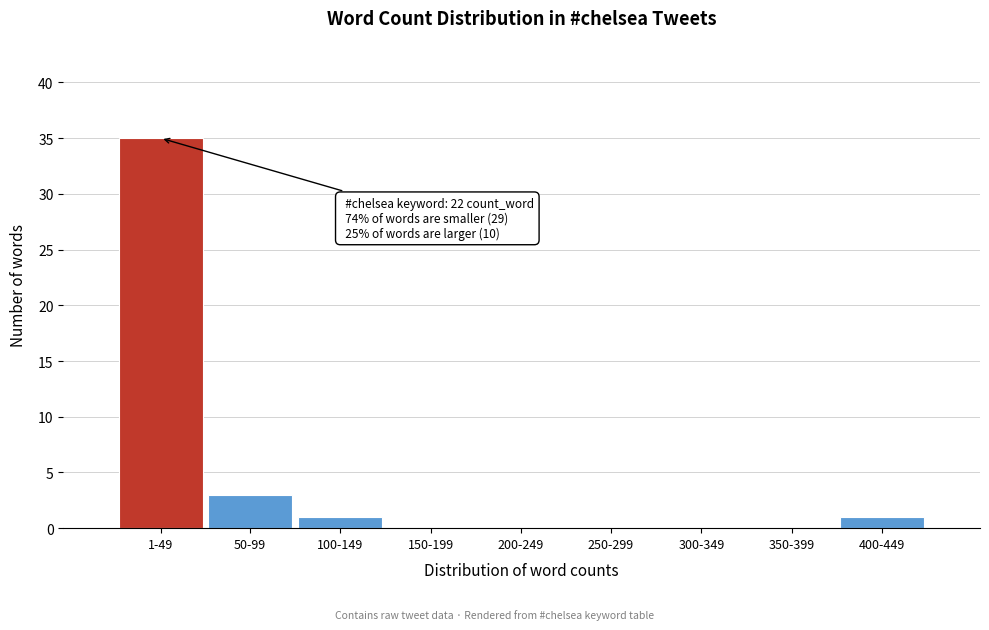

Reading left to right, list all the values displayed in this chart.

1-49=35	50-99=3	100-149=1	150-199=0	200-249=0	250-299=0	300-349=0	350-399=0	400-449=1